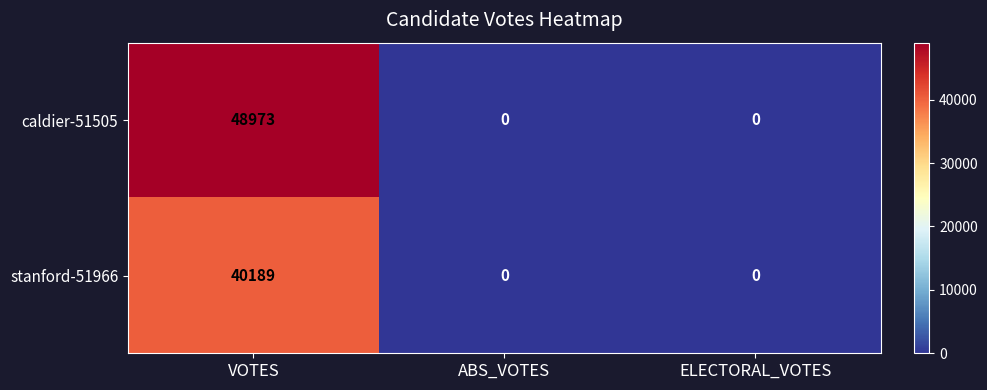

Count the number of data series in this chart.

2